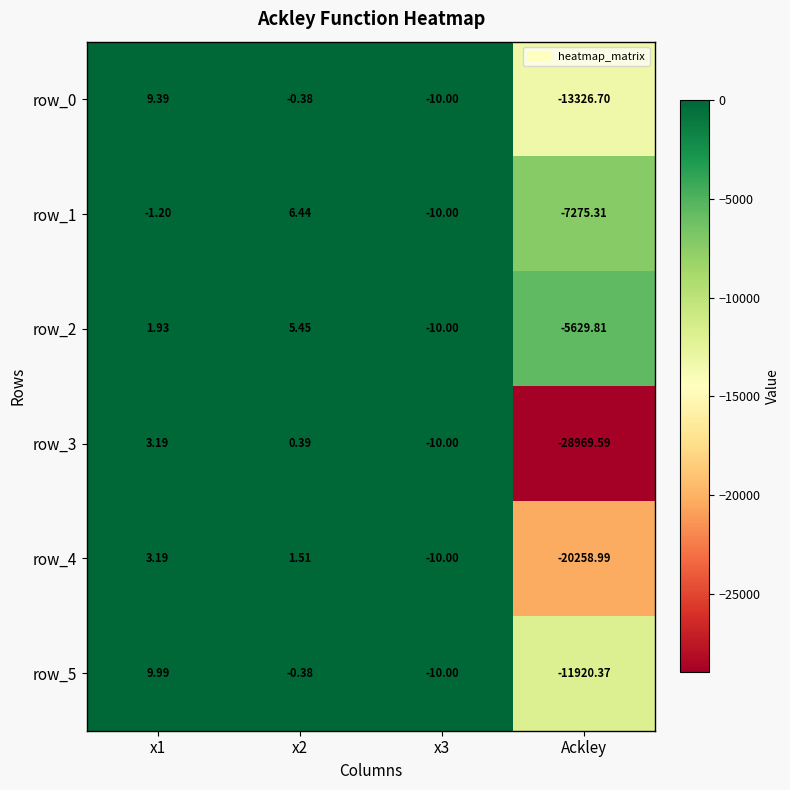

What is the average value of the row_5 series?

-2980.2